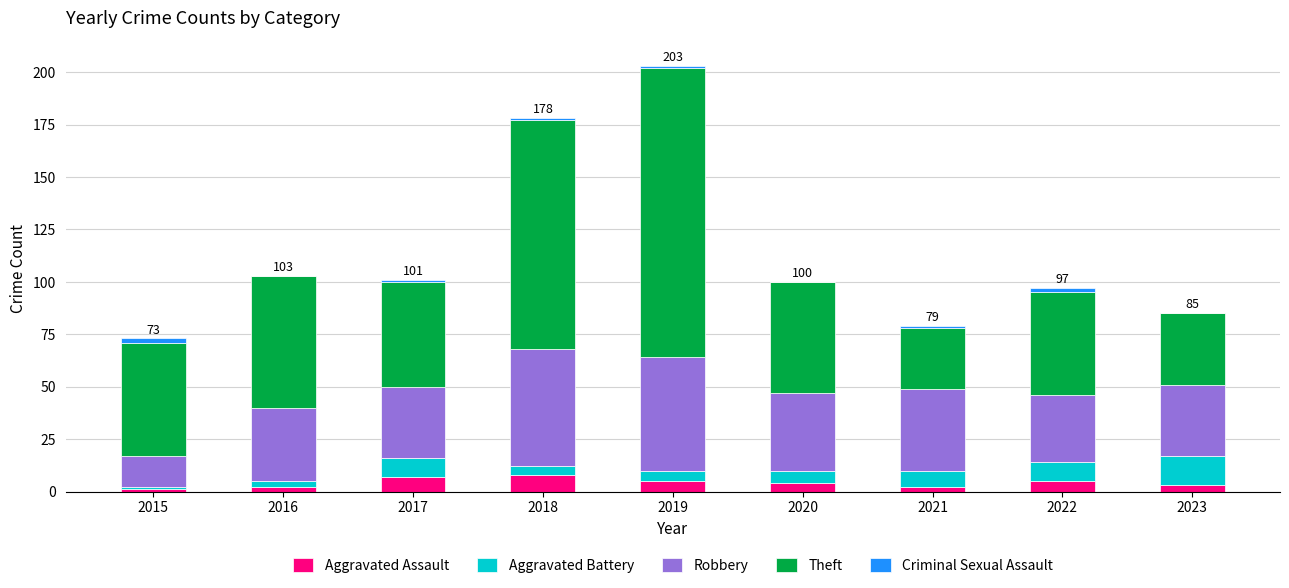

What is the maximum value for Aggravated Assault?

8